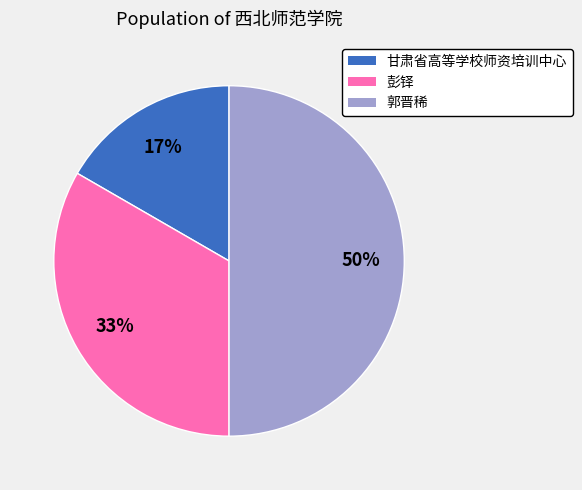

Rank the categories by value from highest to lowest.

郭晋稀, 彭铎, 甘肃省高等学校师资培训中心